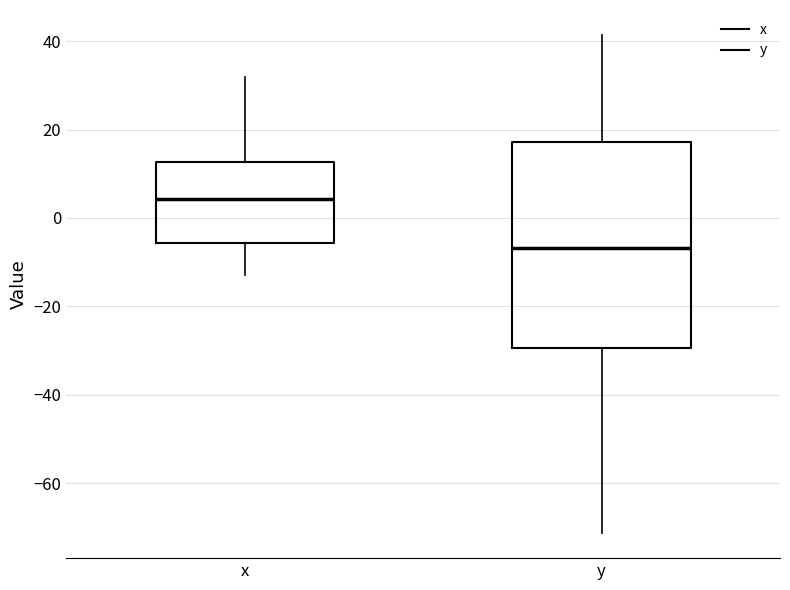

Which box is the tallest, from its lower edge to its upper edge?

y